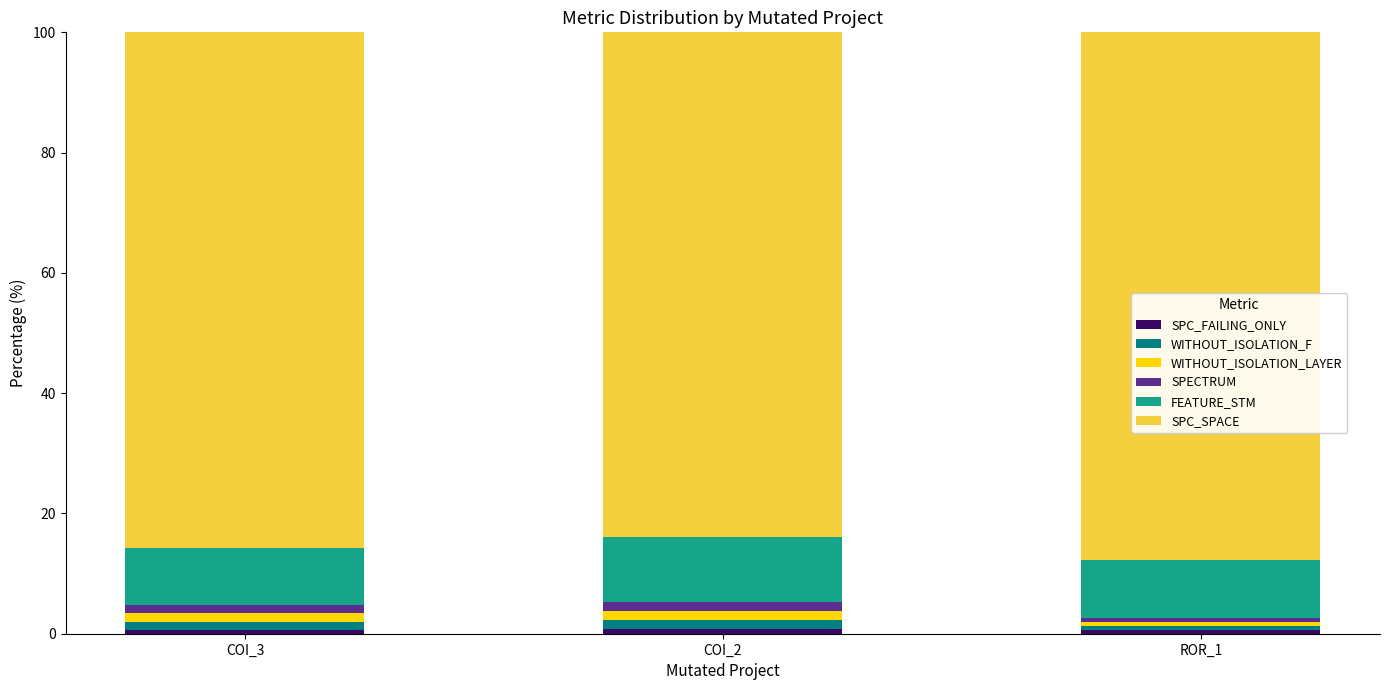

Rank the series by their maximum value, from highest to lowest.

SPC_SPACE, FEATURE_STM, SPECTRUM, WITHOUT_ISOLATION_LAYER, WITHOUT_ISOLATION_F, SPC_FAILING_ONLY